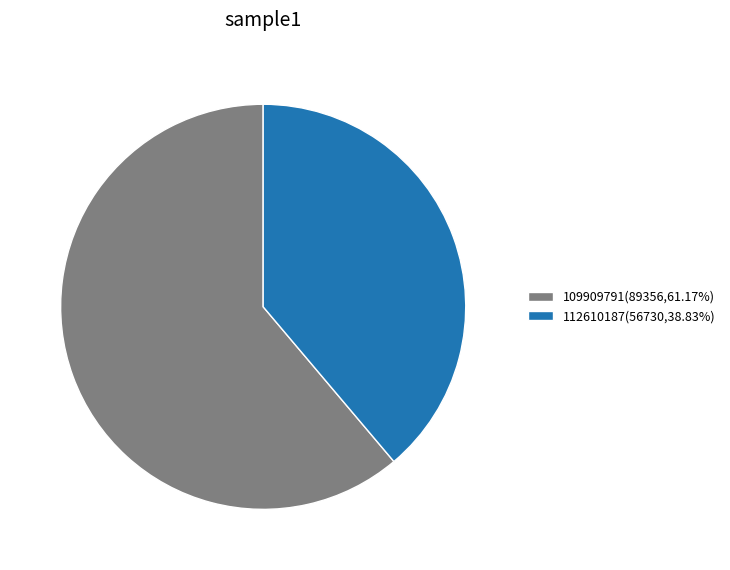

How many slices are in this pie chart?

2